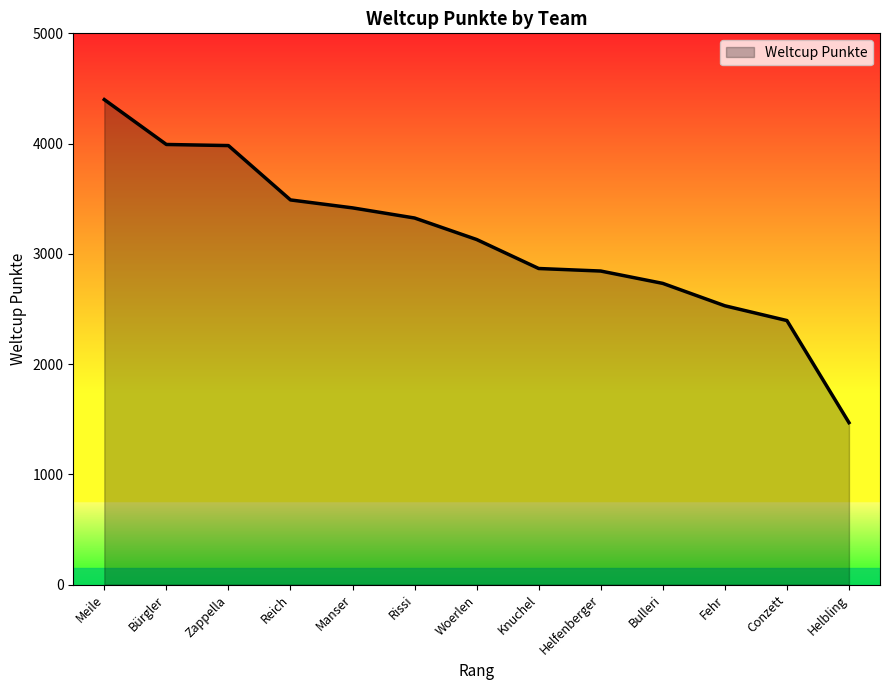

What is the smallest value displayed?

1469